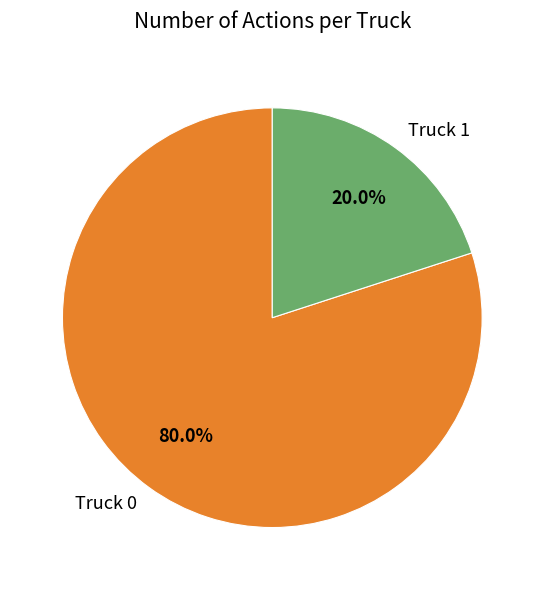

Is it true that Truck 1 is 20% of the pie?

True